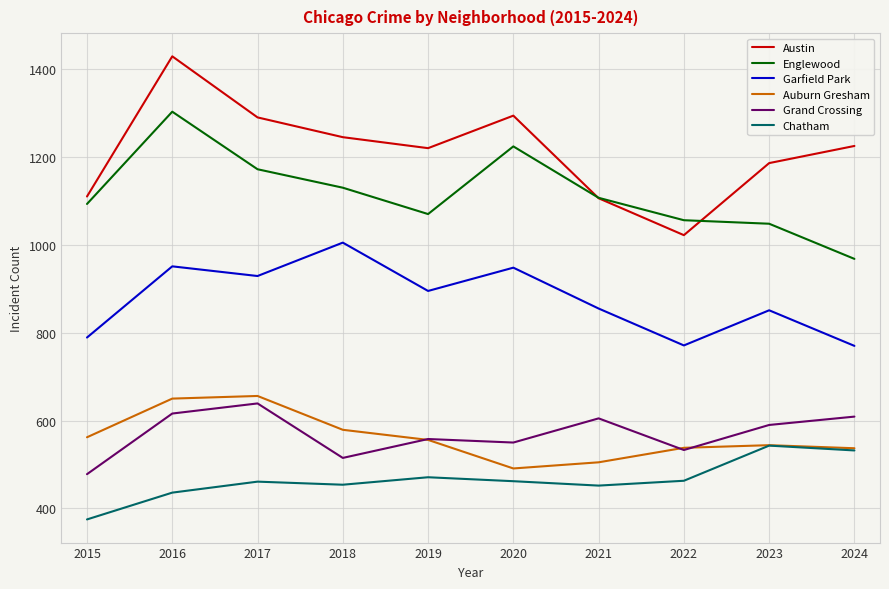

Is the value of Chatham at 2016 greater than the value of Auburn Gresham at 2023?

No